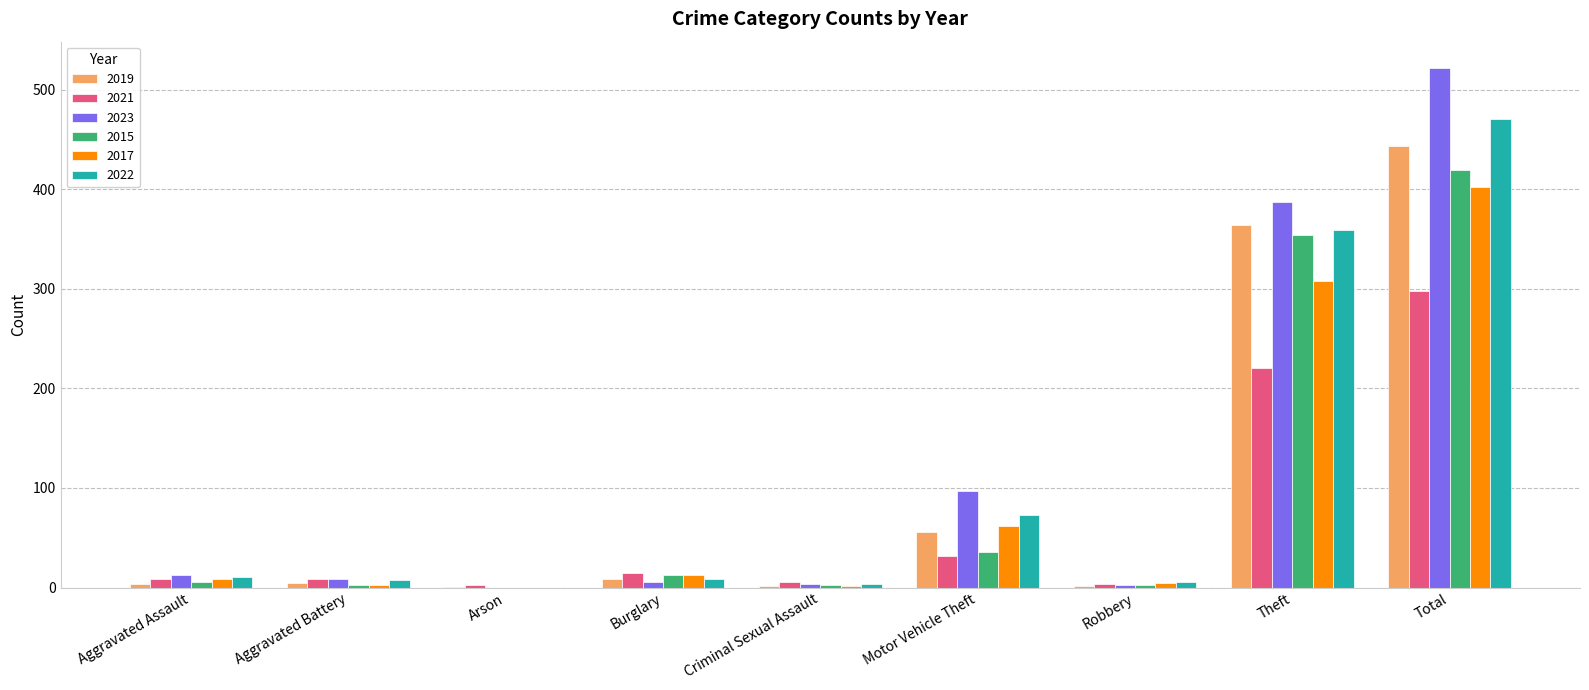

What is the difference between the 2023 values at Robbery and Aggravated Assault?

10